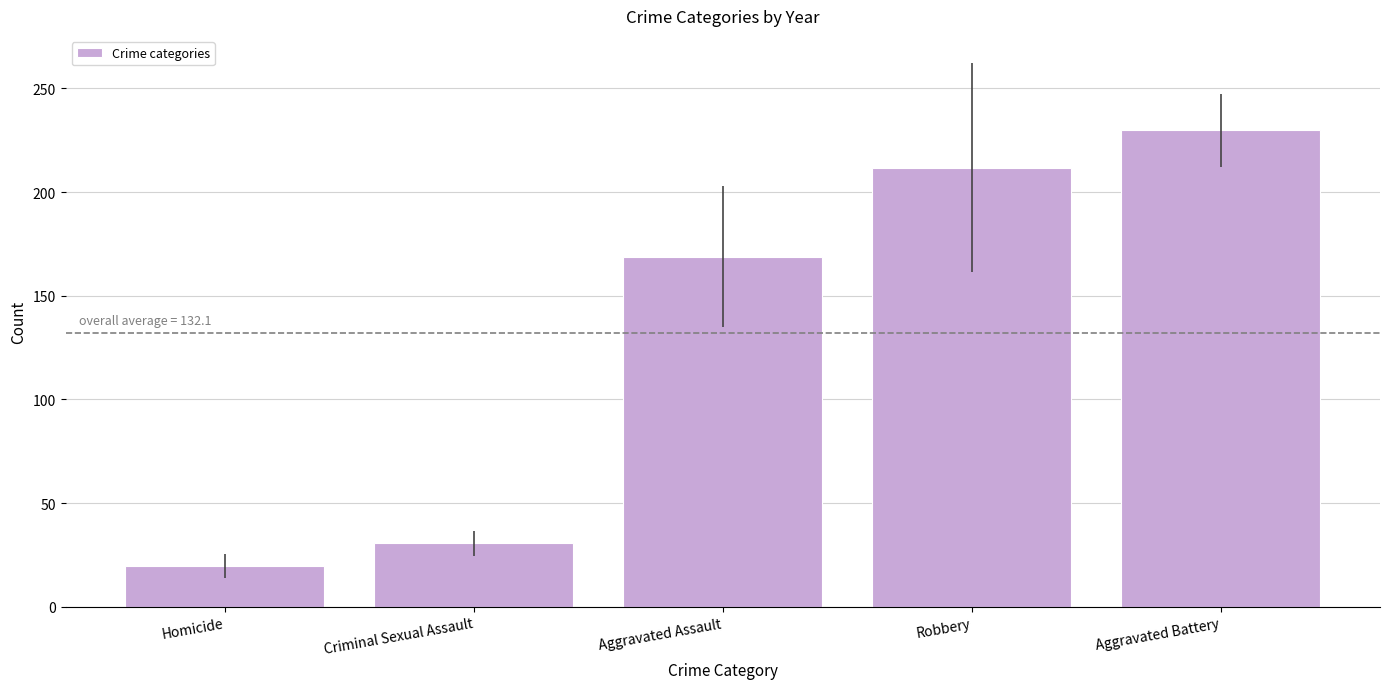

What is the maximum value shown in the chart?

229.8